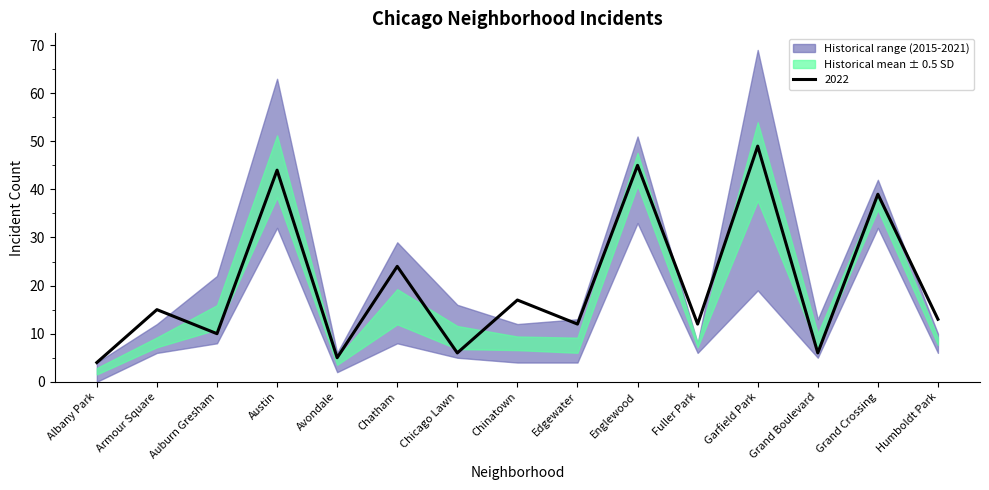

What position from the left is Grand Crossing?

14